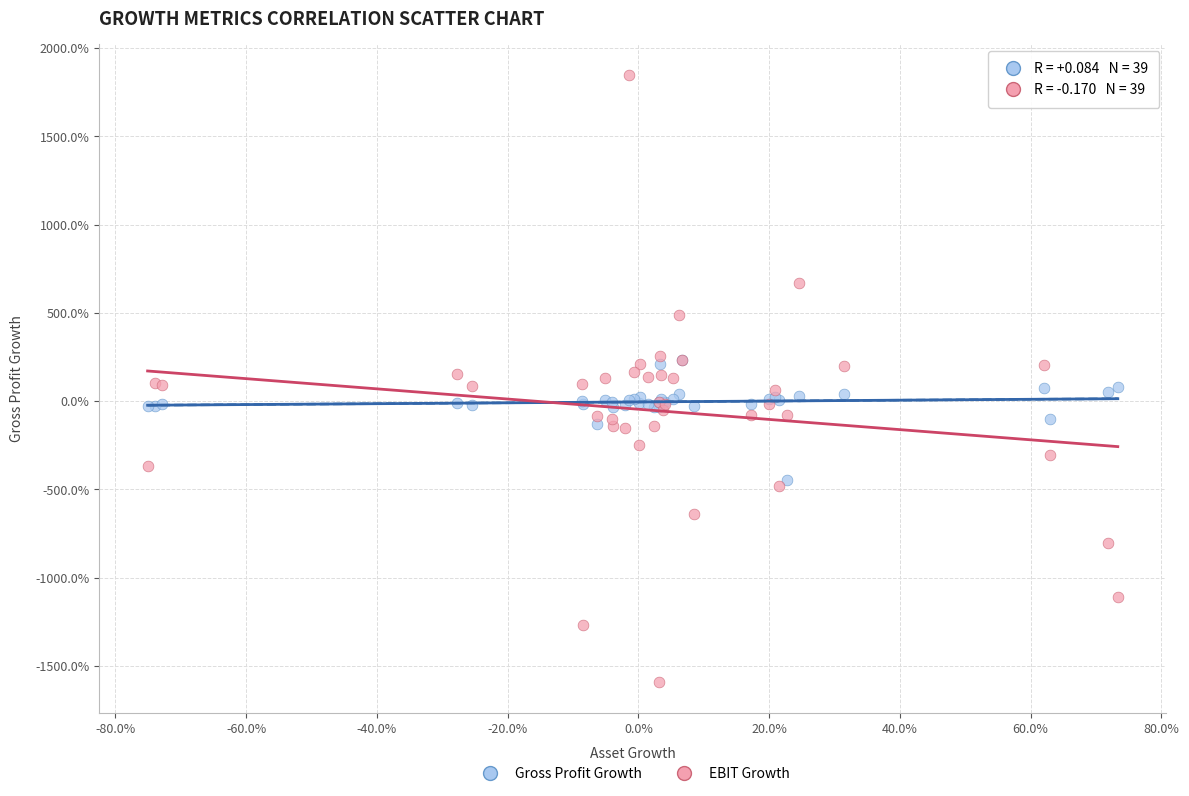

Which series reaches the minimum Y coordinate?

EBIT Growth